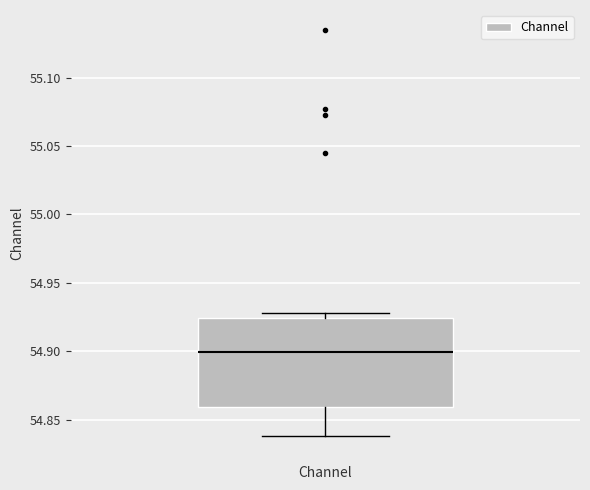

Transcribe this box plot: give where the median line is, the range the box spans, and where the two whiskers end, as read against the y-axis. The values are not printed on the chart, so give them approximately, as read against the axis.

median 54.900, box 54.860 to 54.925, whiskers 54.840 to 54.930